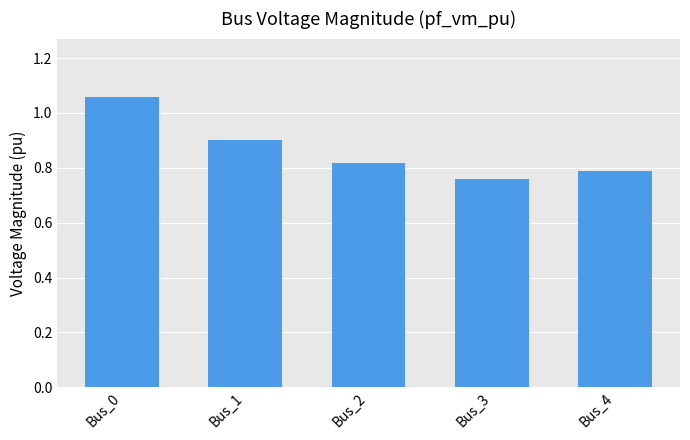

True or false: the data shows 0.9 at Bus_1.

True